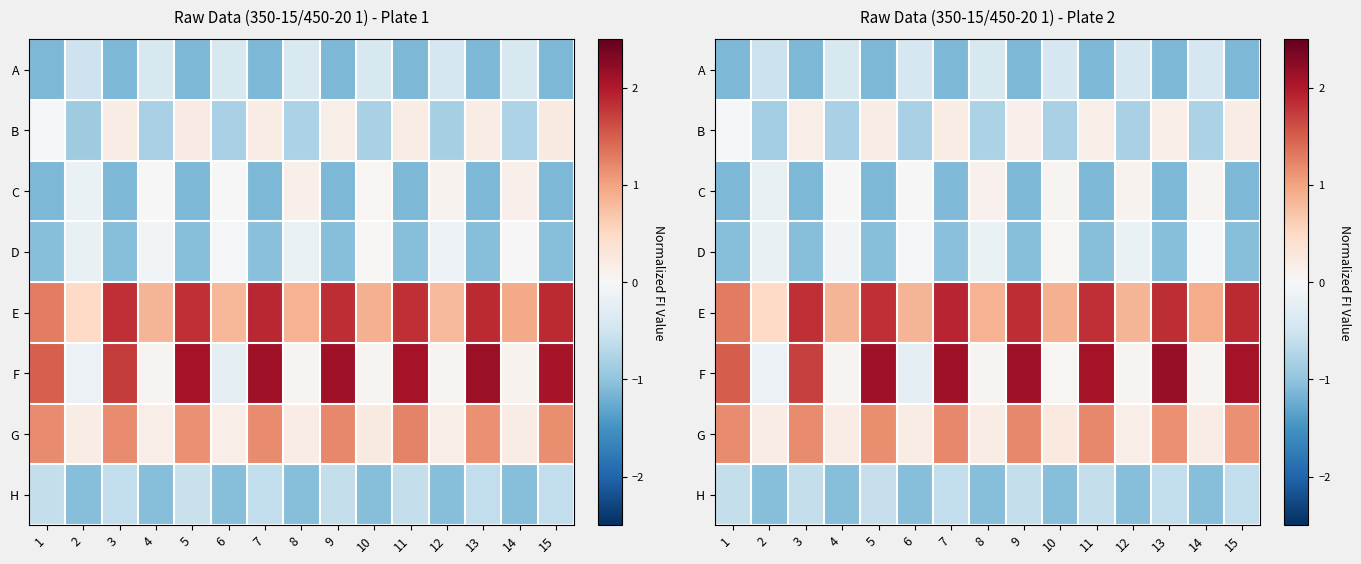

The E series shows 2.8 at 5. True or false?

False